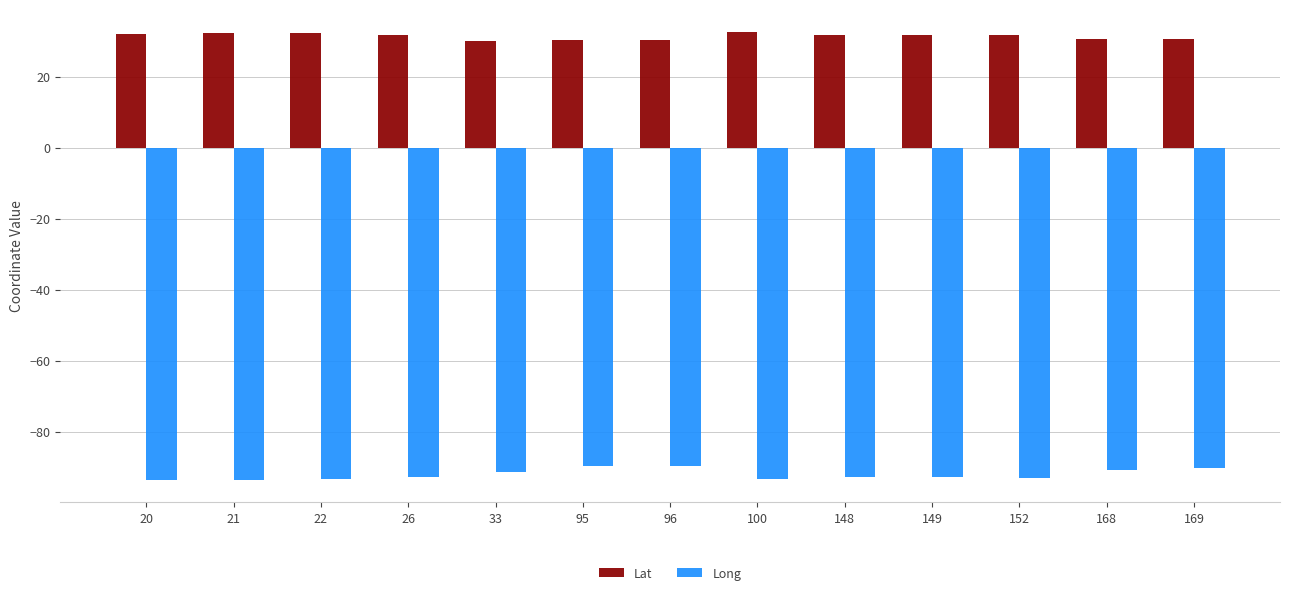

The value of Long at 168 is -90.7. True or false?

True